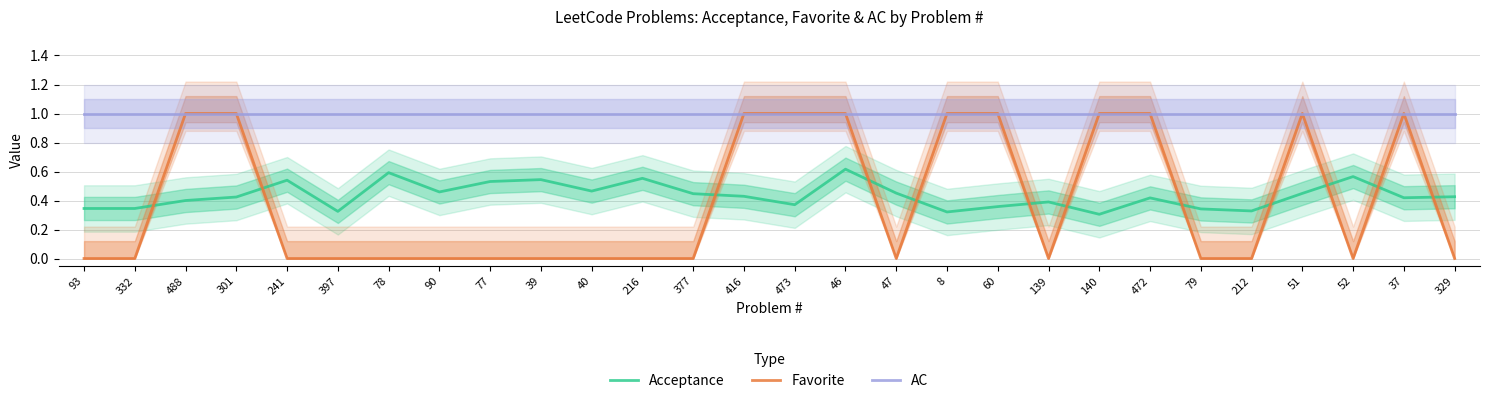

In Favorite, how many points are higher than both neighbors (excluding endpoints)?

2